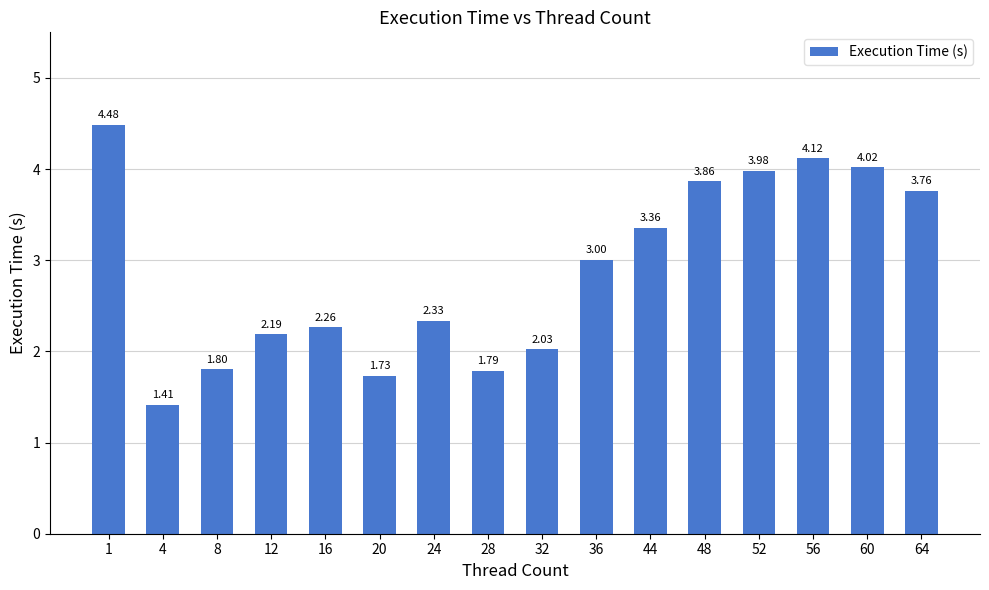

How many data points are less than 3?

8